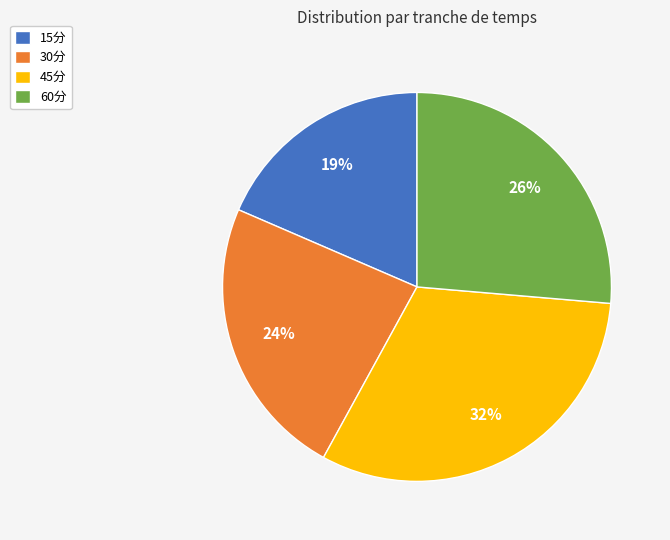

Combined, do 60分 and 15分 account for over 50%?

No